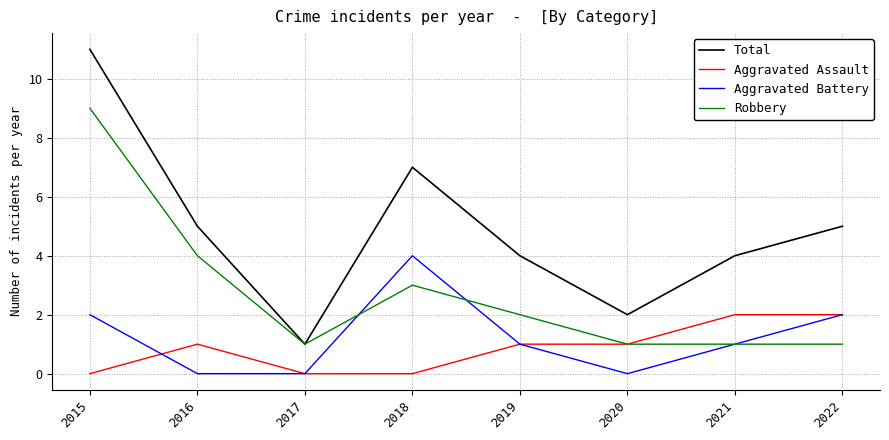

What is the total value across all series at 2022?

10